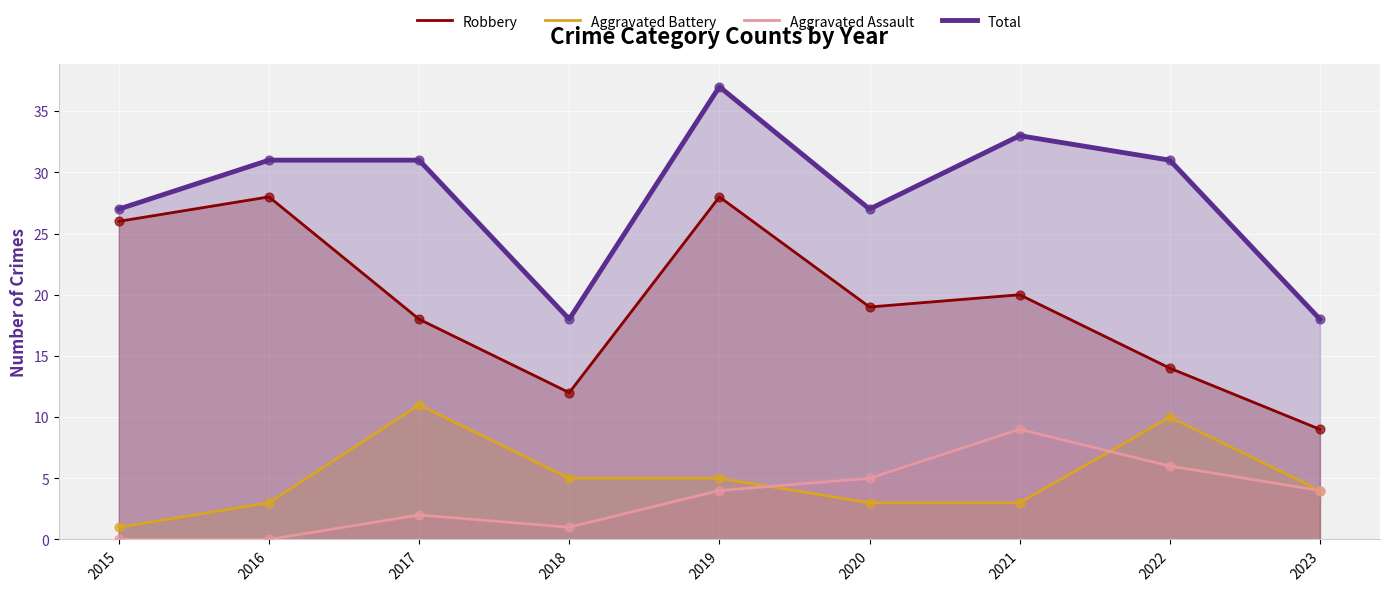

Which series has the largest total across all categories?

Total